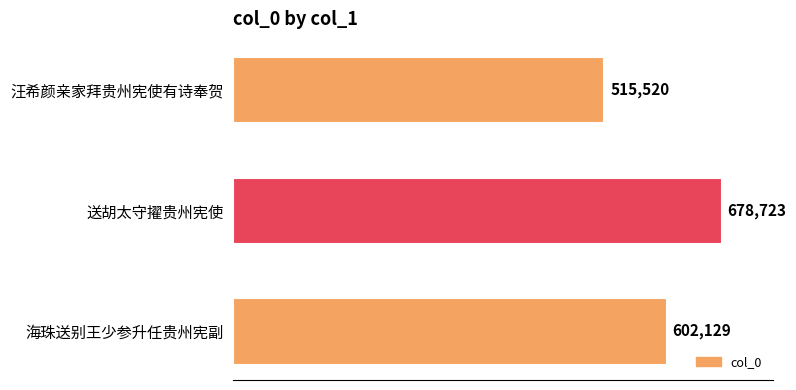

Count the values in the range 515520 to 678723.

3